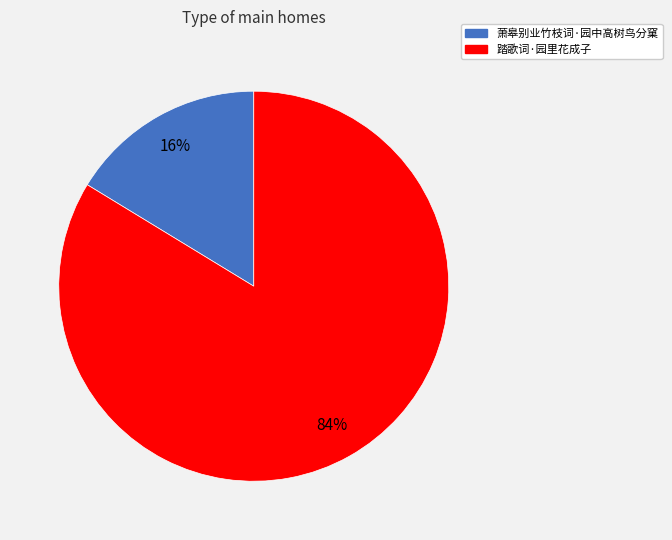

True or false: 萧皋别业竹枝词·园中高树鸟分窠 accounts for 6% of the total.

False